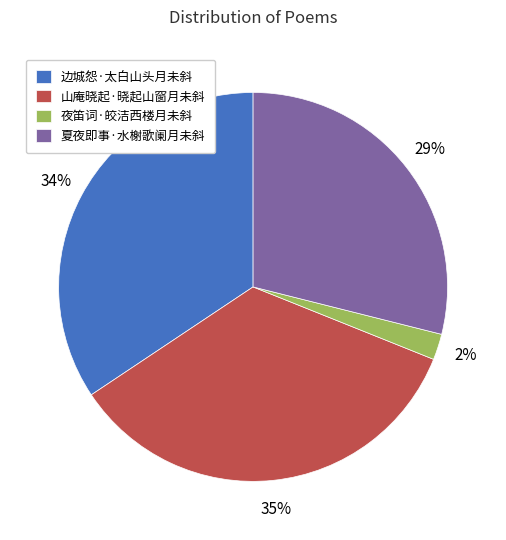

To the nearest percent, what is the difference between the 边城怨·太白山头月未斜 and 夜笛词·皎洁西楼月未斜 slice percentages?

32%